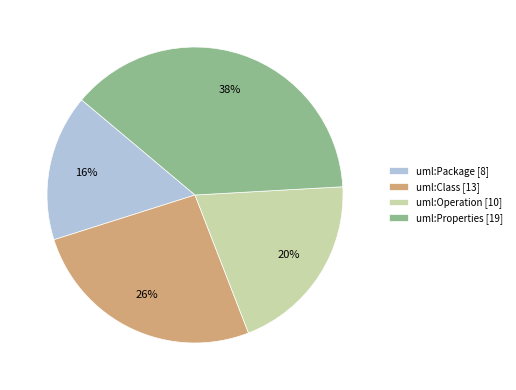

Rank the categories by value from highest to lowest.

uml:Properties, uml:Class, uml:Operation, uml:Package